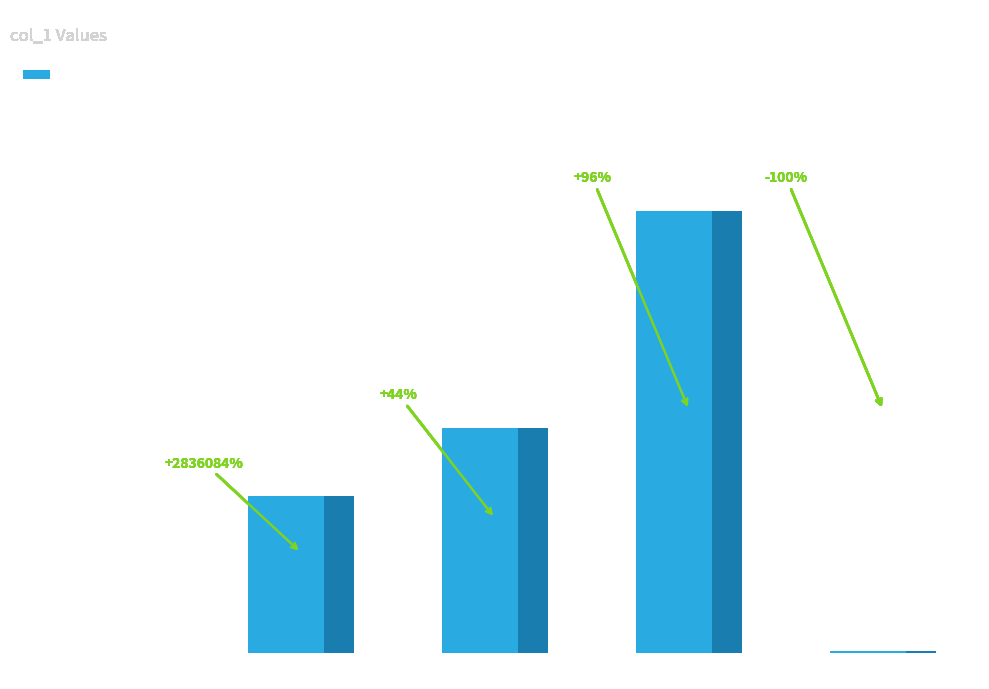

Which has a higher value, MAPE or Inference Time?

MAPE